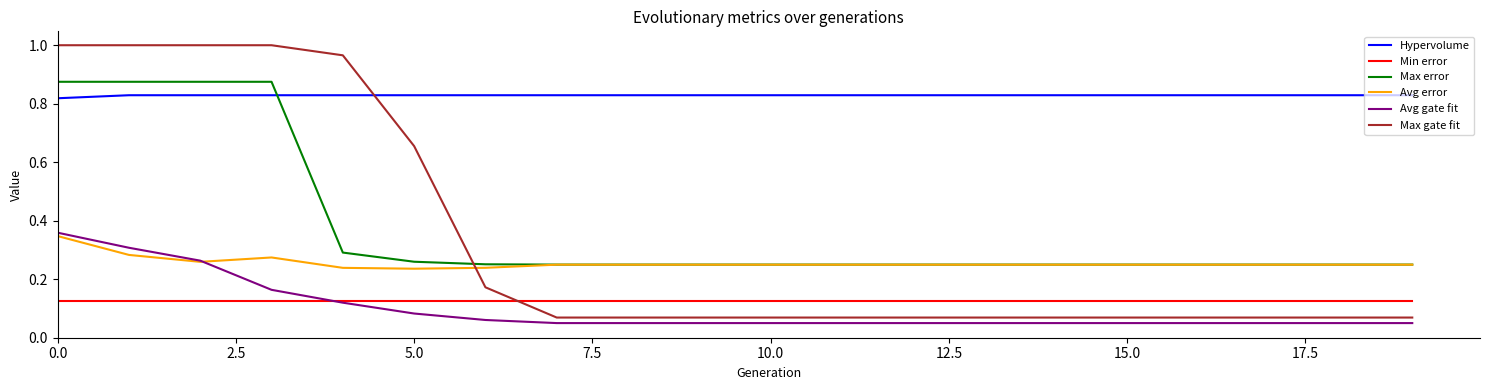

Which series has the largest range (max minus min)?

Max gate fit